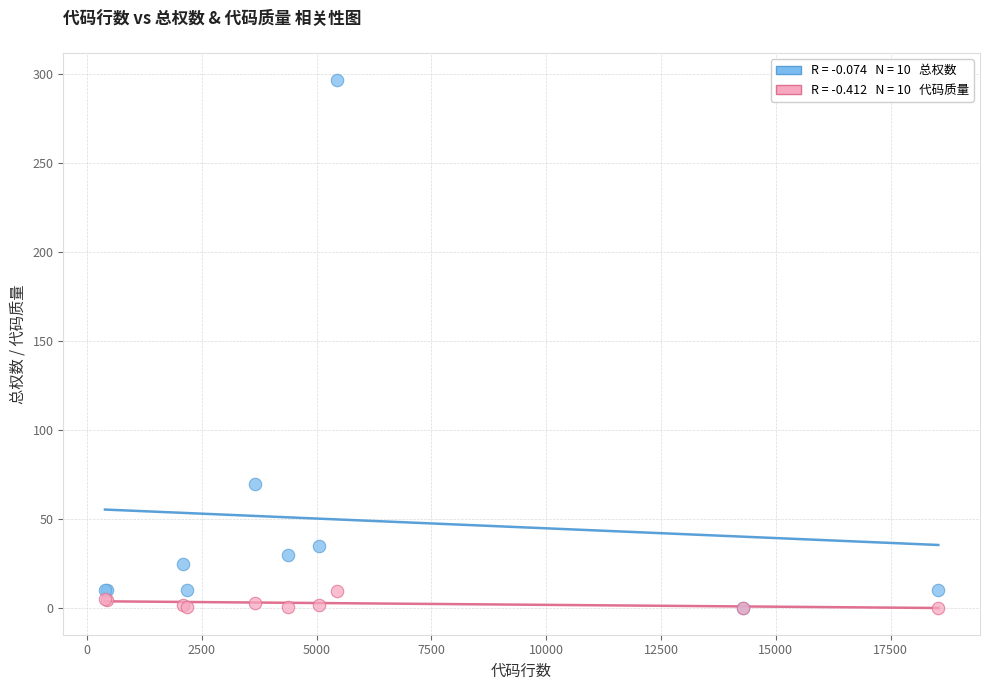

Across all series, what Y value is closest to 148?

70.0